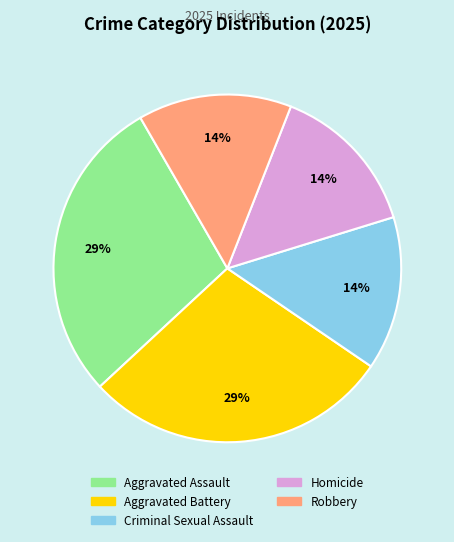

To the nearest percent, what percentage of the pie is Robbery?

14%